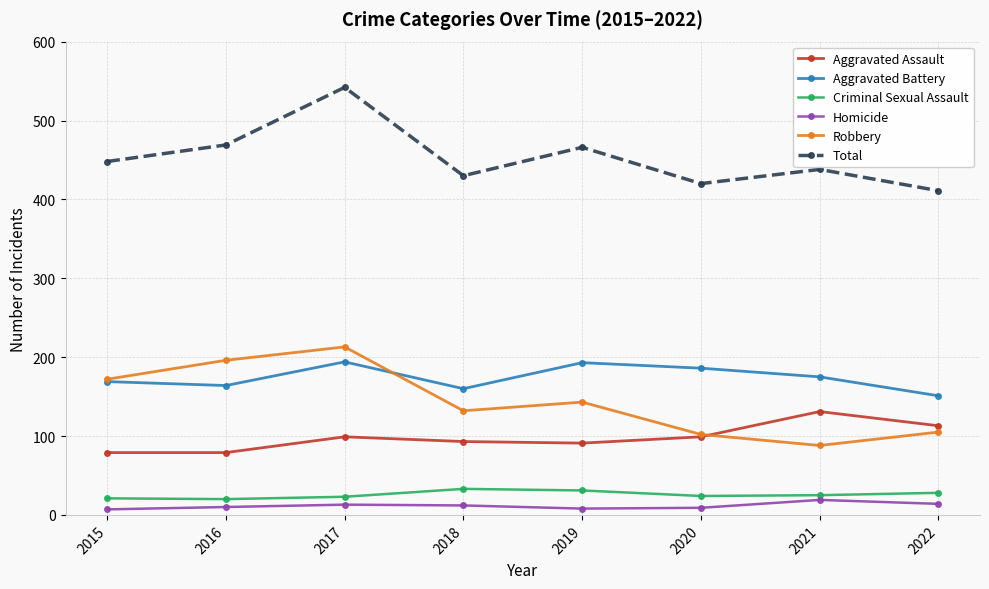

What is the smallest value displayed?

7